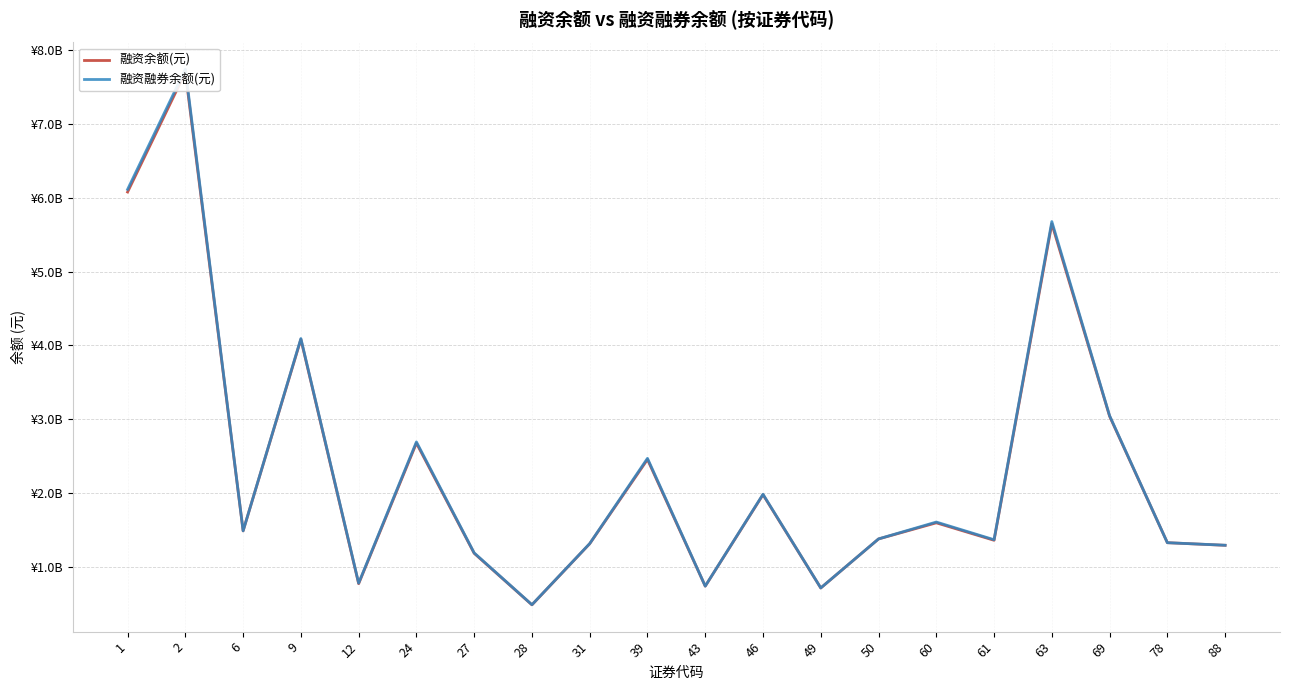

Which series has the largest total across all categories?

融资融券余额(元)